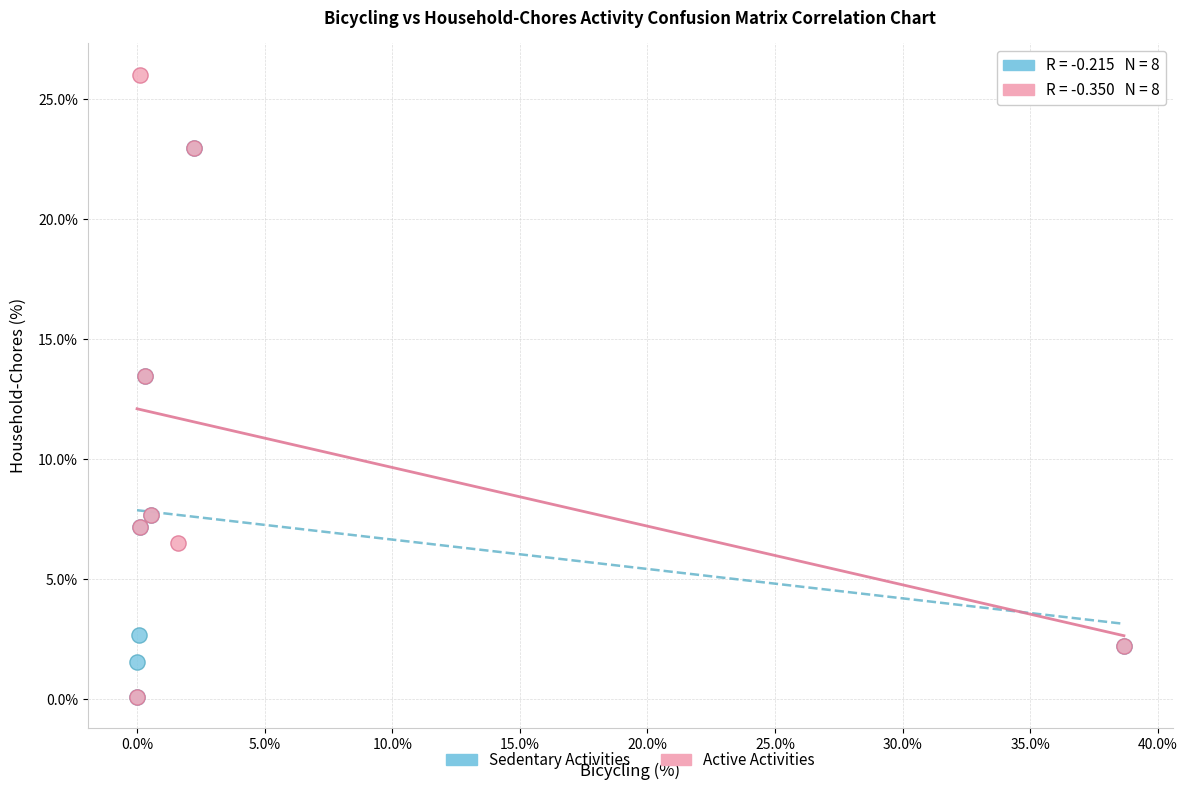

Which series has the widest spread of Y values?

Active Activities